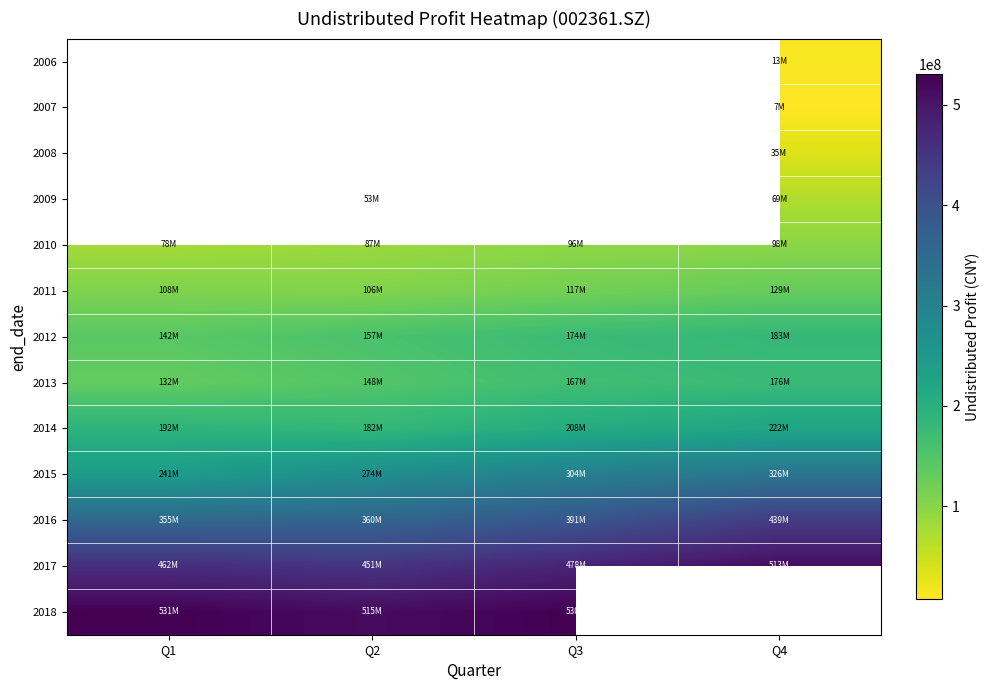

True or false: 2012 has a value of 318695060.2 at Q4.

False